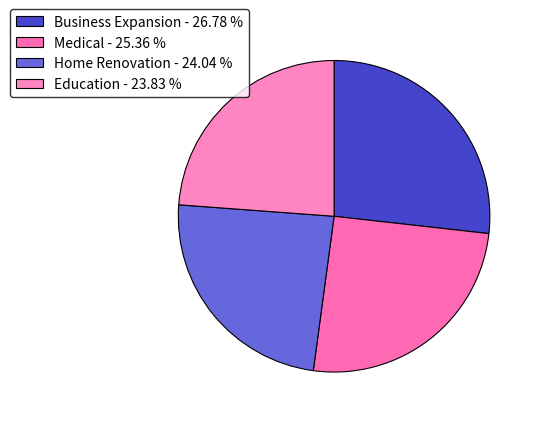

The Medical slice represents 25% of the pie. True or false?

True